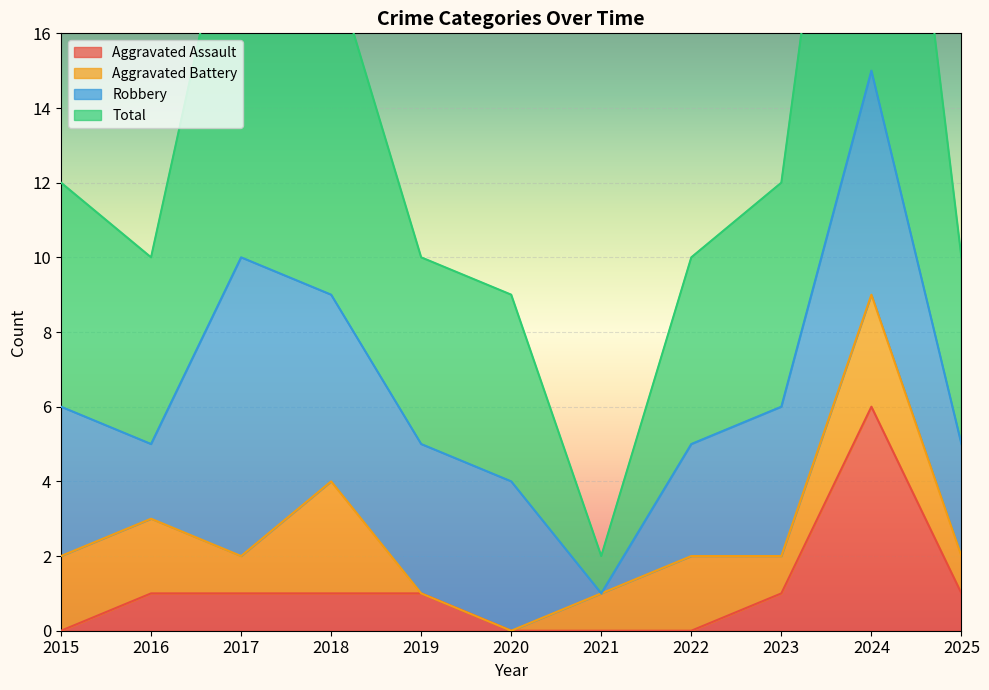

True or false: Total and Aggravated Assault cross at least once.

False